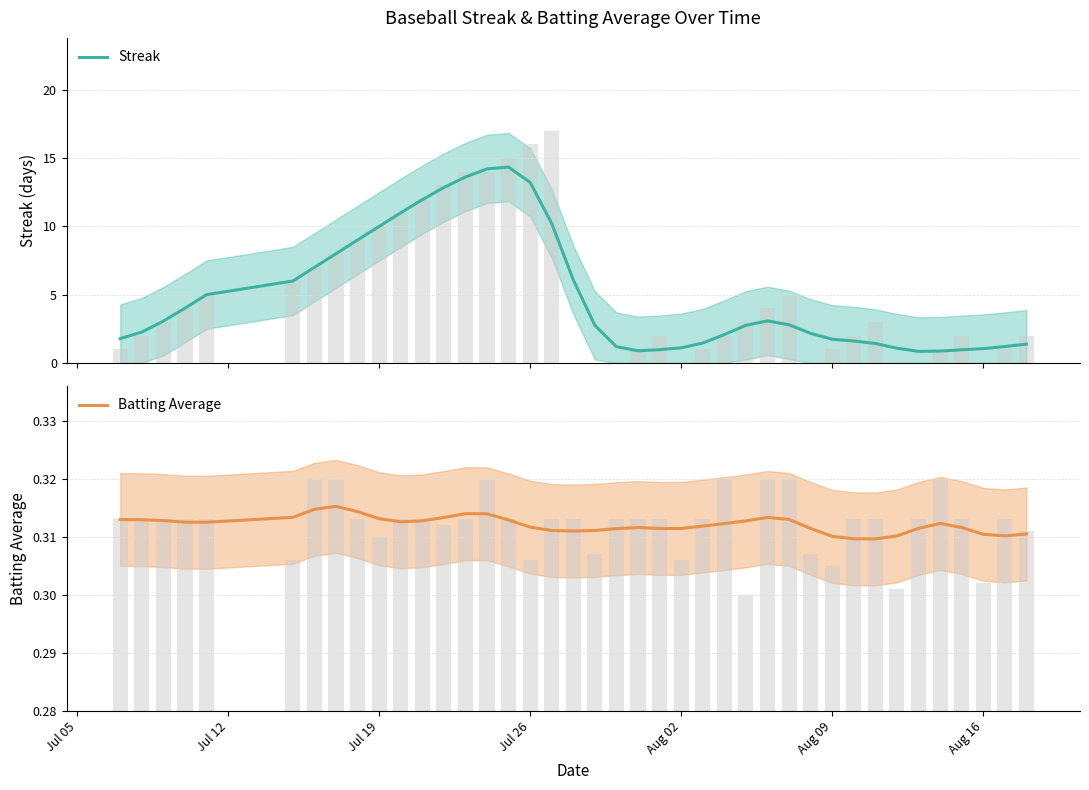

What is the sum of all Streak values?

197.0